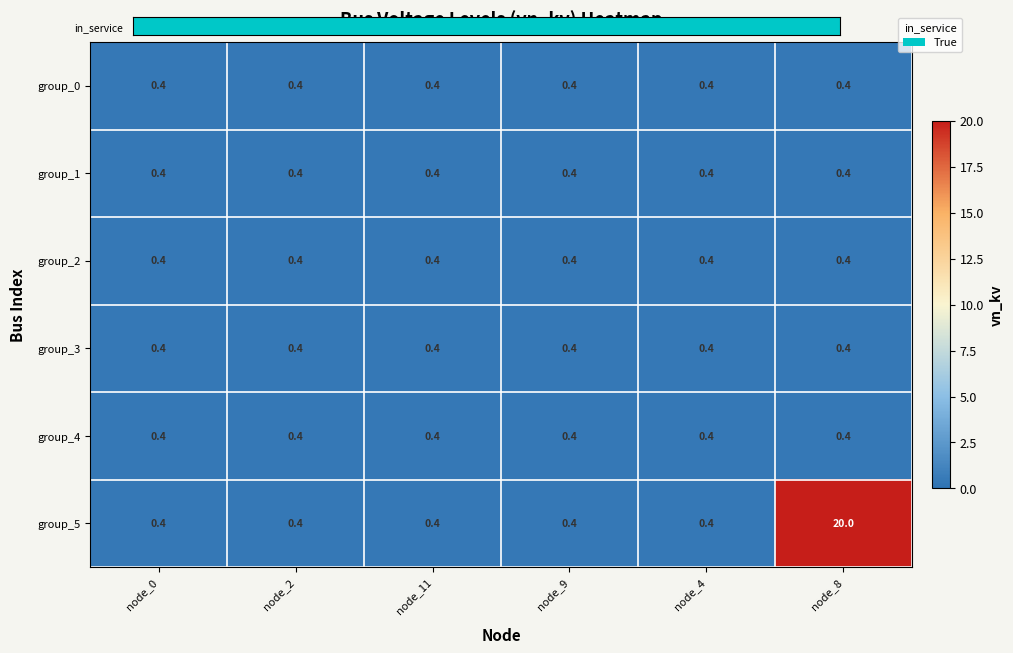

What value does the group_3 series have at node_9?

0.4